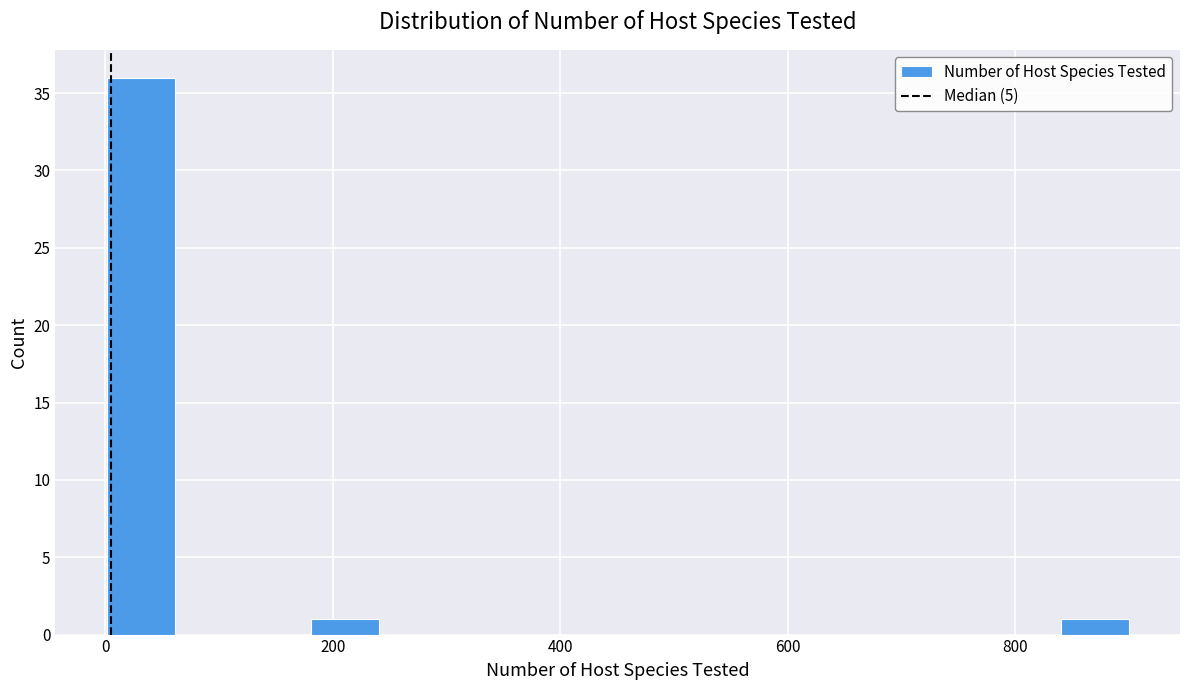

Read against the x-axis, roughly where is the centre of the tallest bar?

40